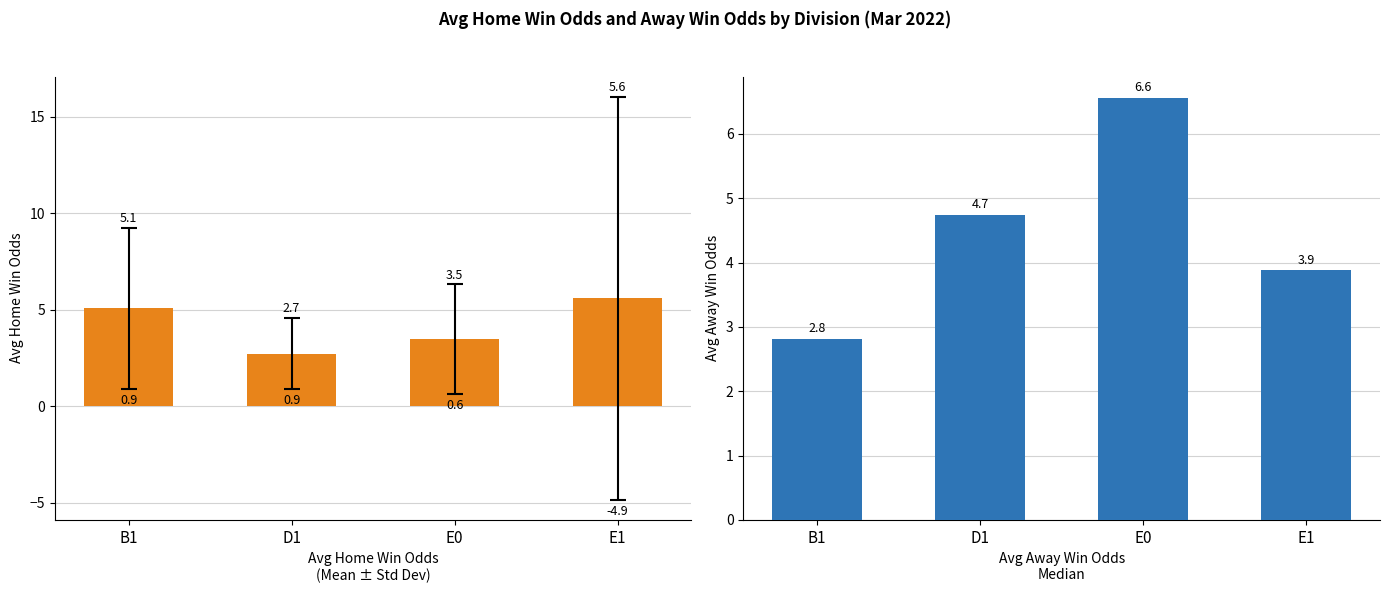

Are the bars grouped side by side (vs. stacked)?

Yes